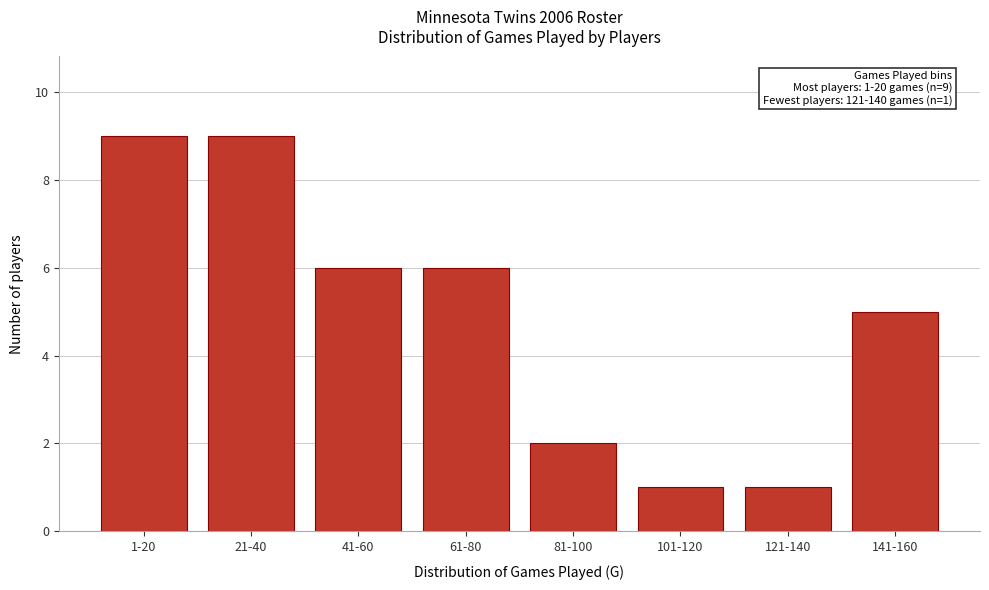

Reading right to left, what are all the values shown in this chart?

141-160=5	121-140=1	101-120=1	81-100=2	61-80=6	41-60=6	21-40=9	1-20=9